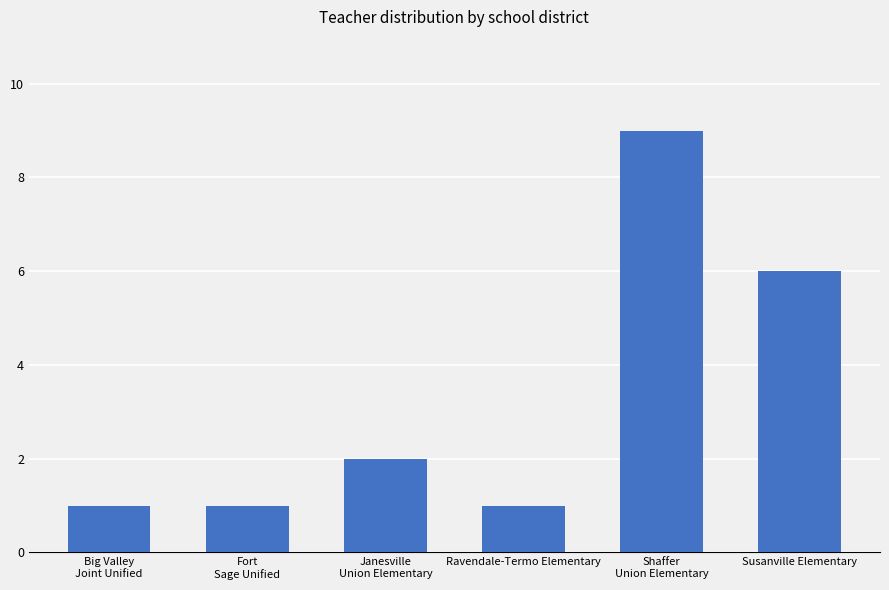

What is the label of the 2nd bar from the left?

Fort
Sage Unified